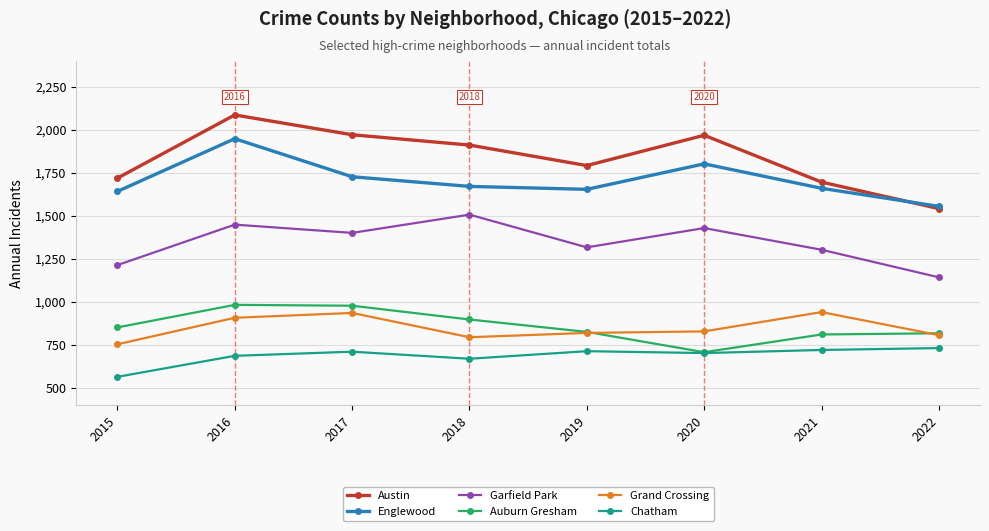

At how many categories does at least one series exceed 1680?

7